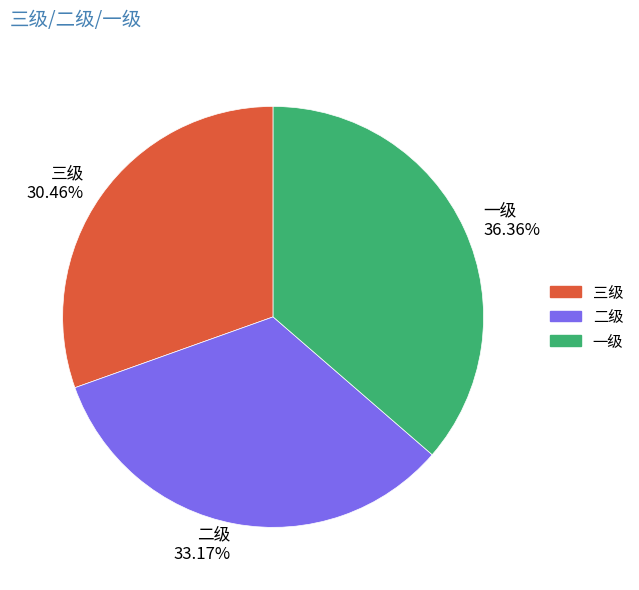

Is it true that 一级 is 49% of the pie?

False